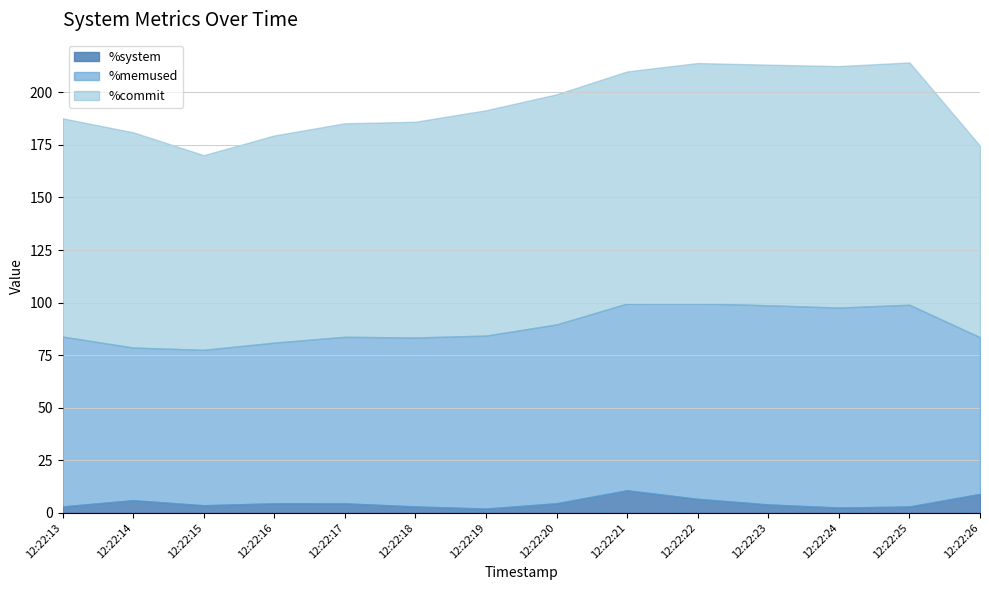

At which label does %system first exceed 4?

12:22:14